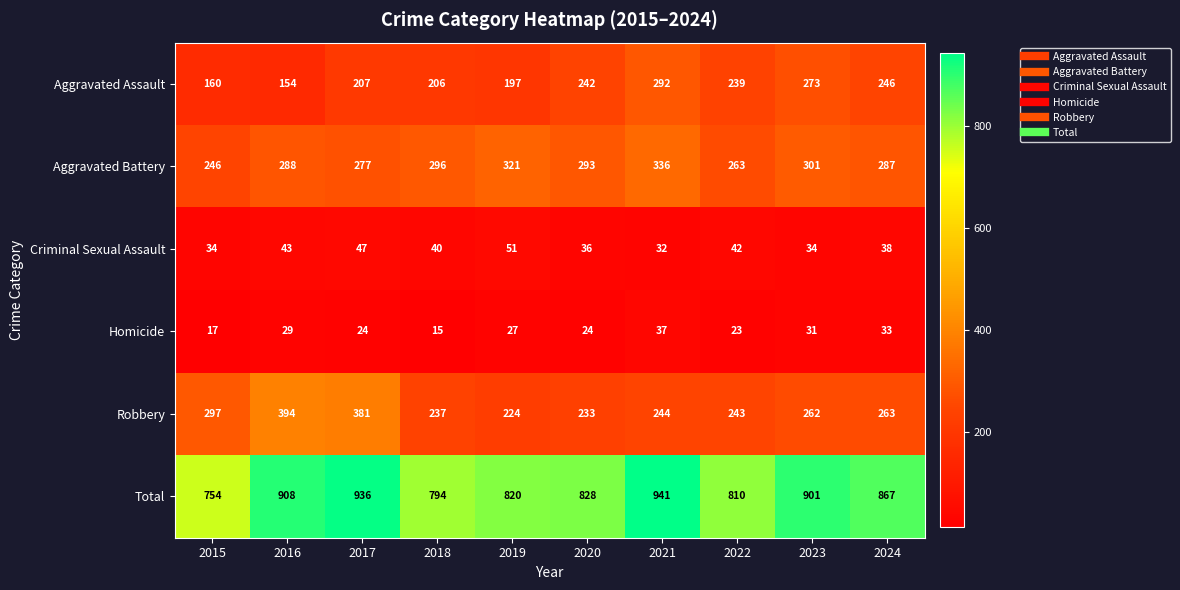

What is the difference between the maximum and minimum values in the Aggravated Assault series?

138